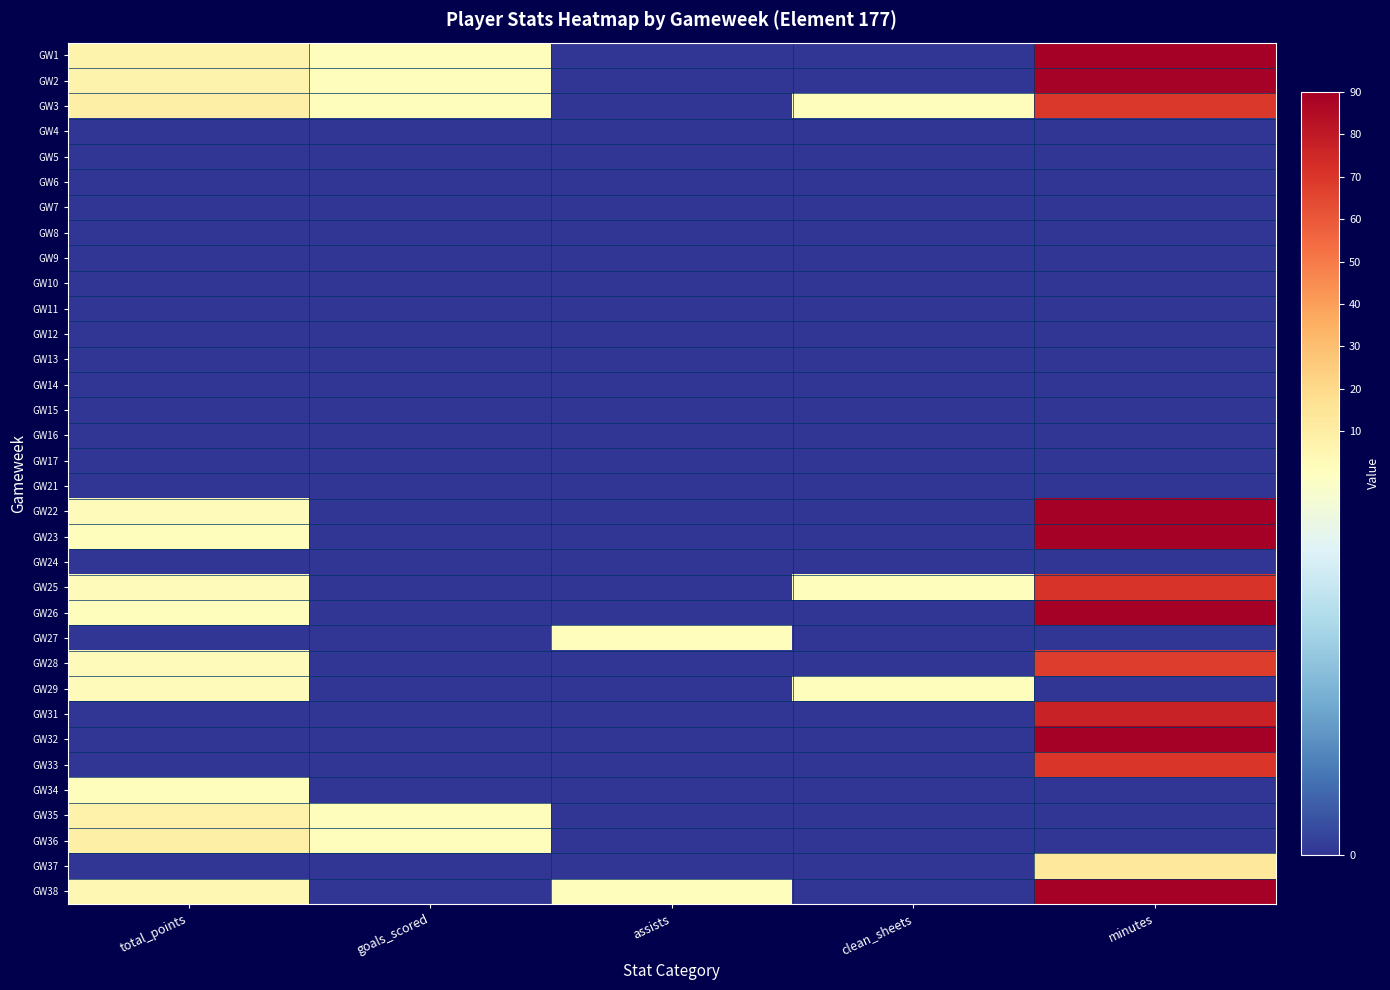

Which series has the largest total across all categories?

GW1